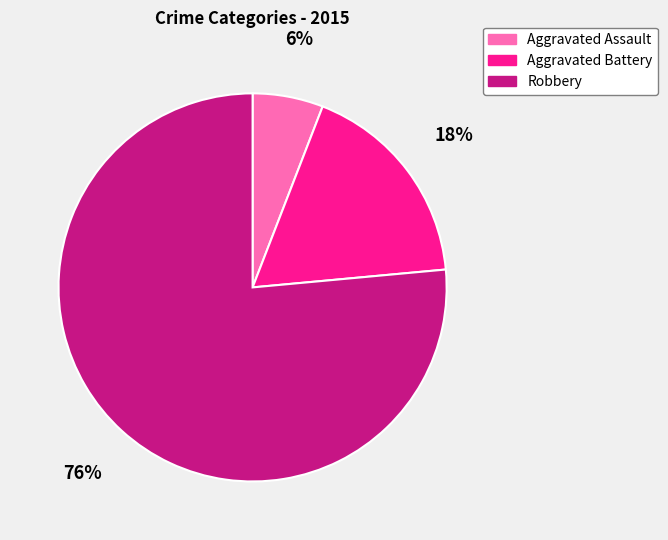

Which has a higher value, Aggravated Assault or Robbery?

Robbery